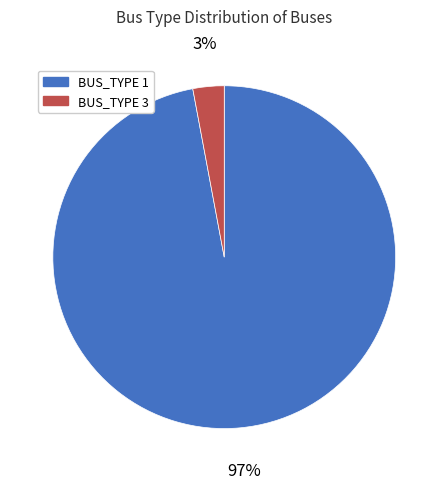

Which category has the biggest portion of the pie?

BUS_TYPE 1